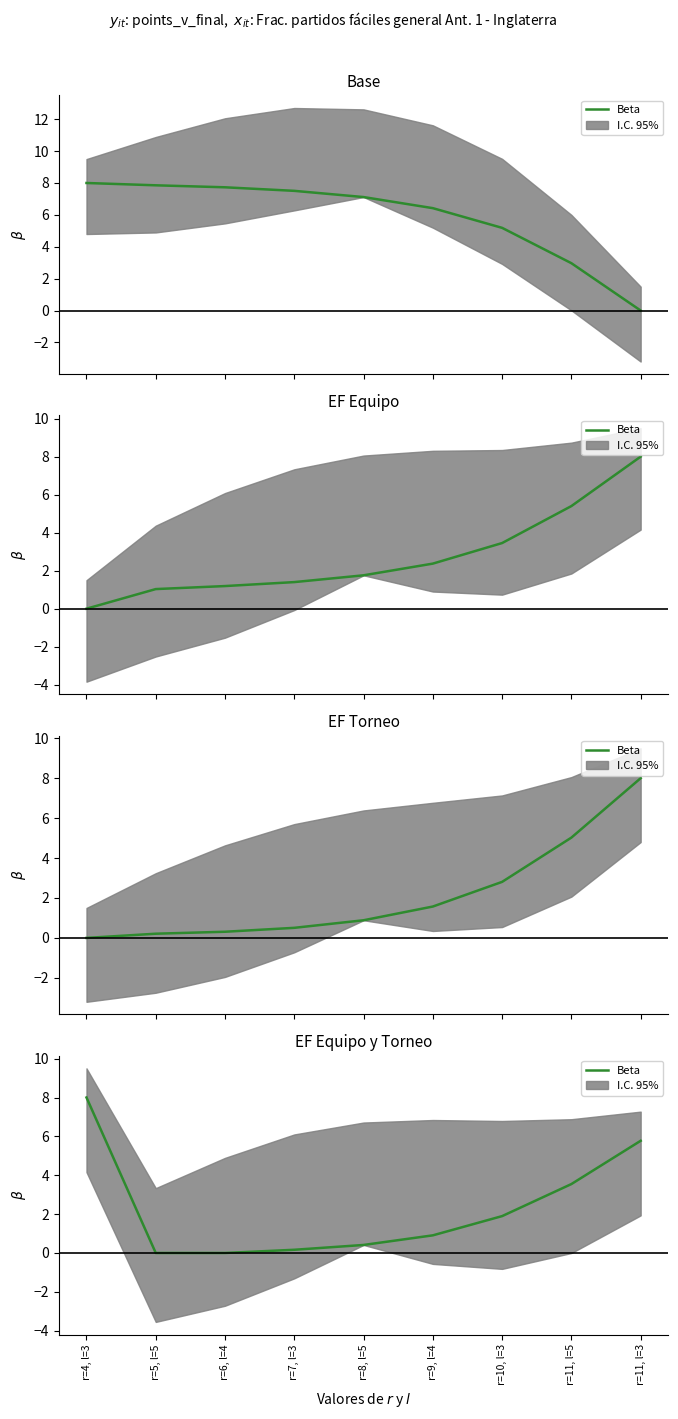

What position from the left is r=4, l=3?

1